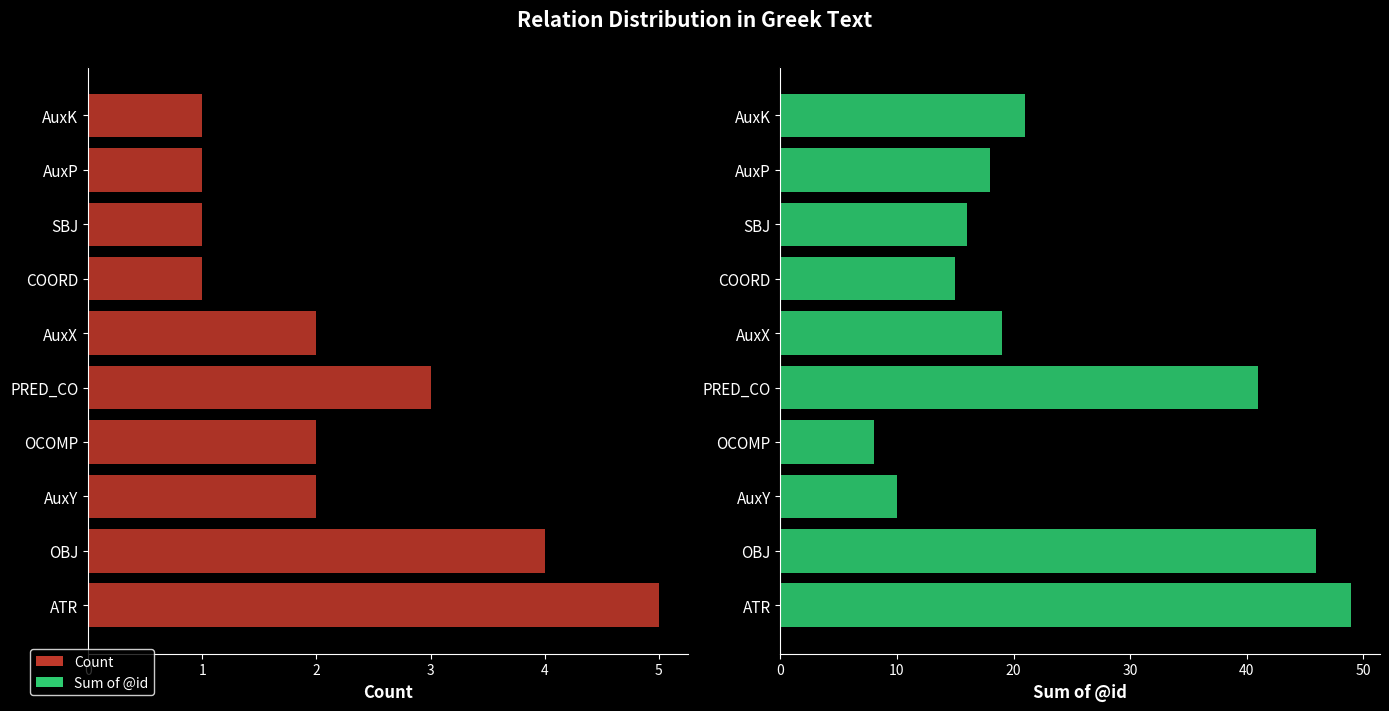

How many data points does each series have?

10